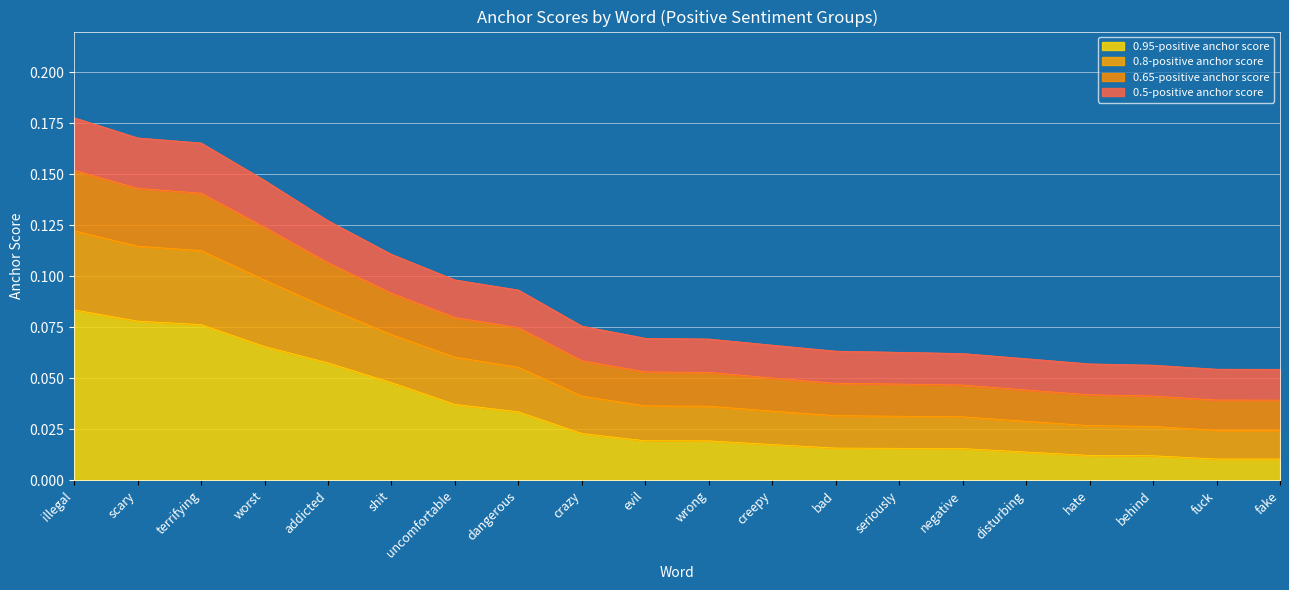

At which label does 0.95-positive anchor score reach its peak?

illegal